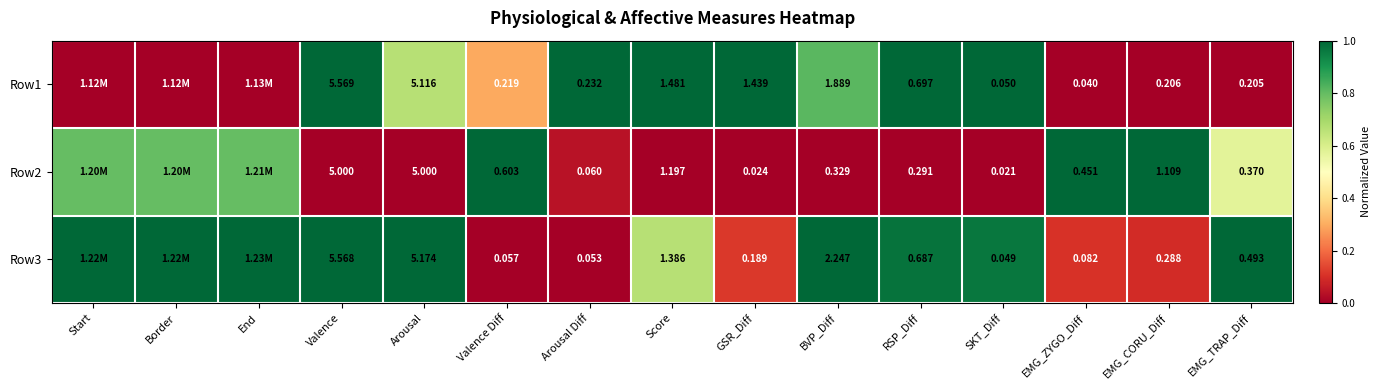

Is the value of Row3 at Valence Diff greater than the value of Row2 at RSP_Diff?

No